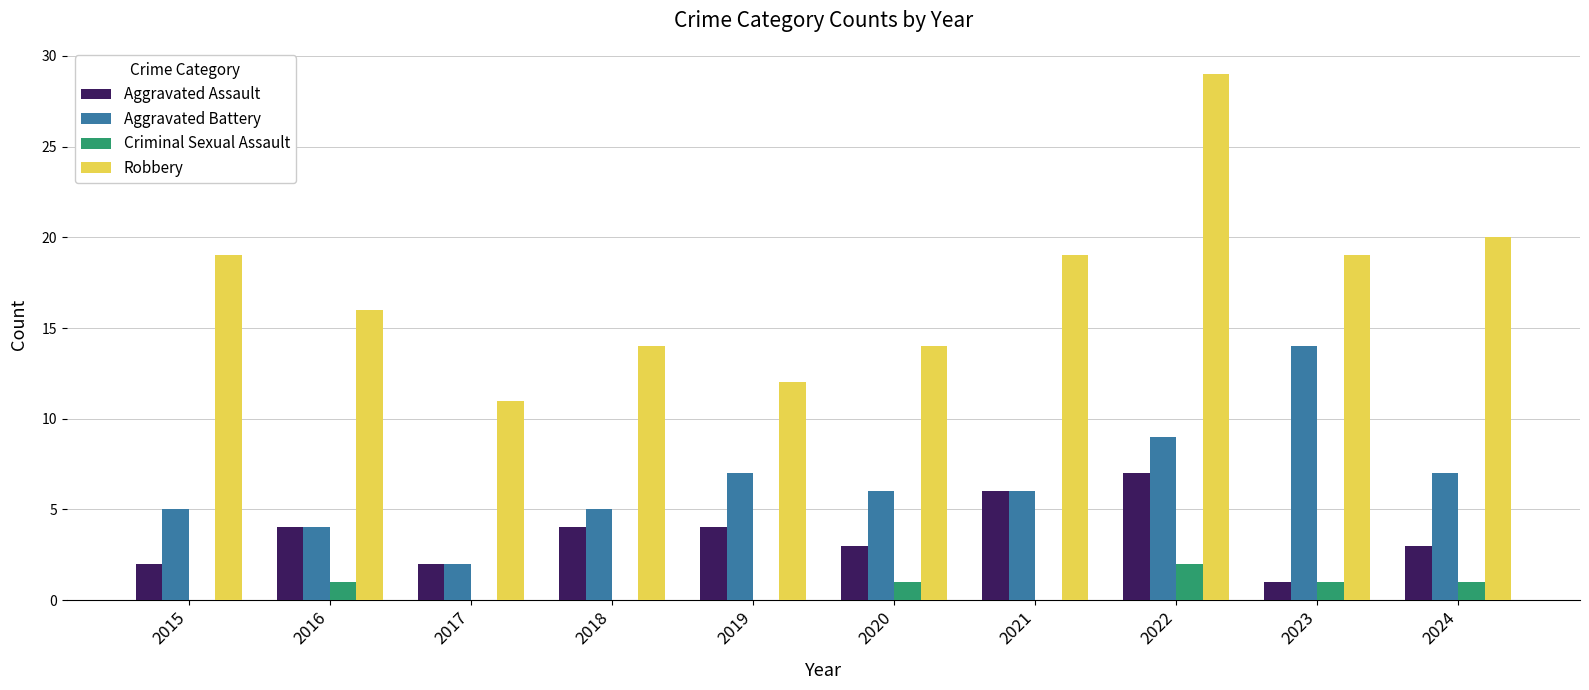

What is the difference between the Aggravated Battery values at 2015 and 2022?

4